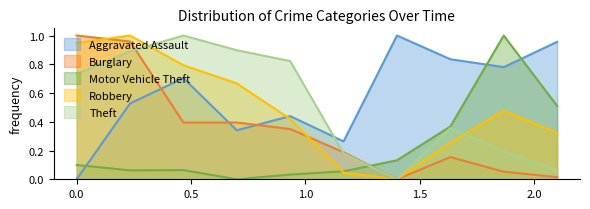

True or false: Burglary and Motor Vehicle Theft cross at least once.

True